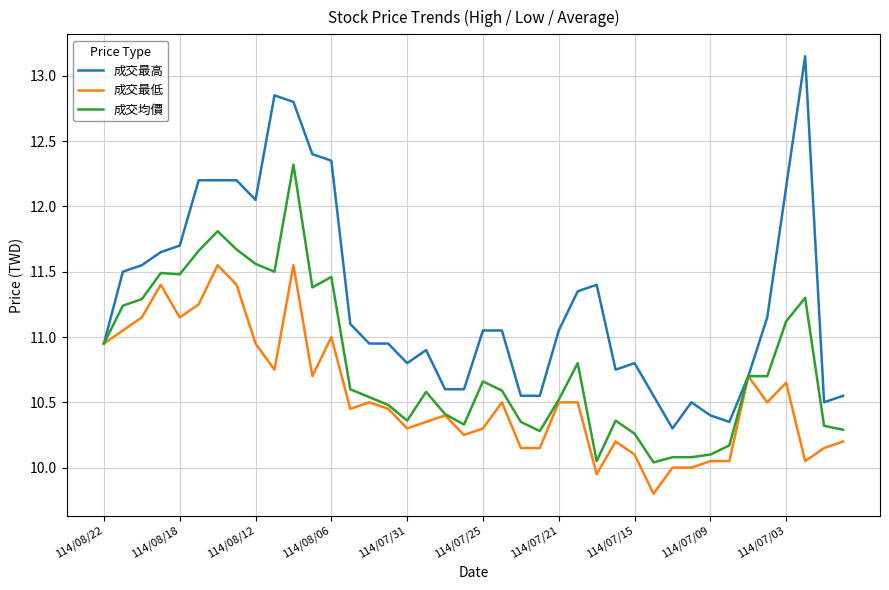

Which series has the largest total across all categories?

成交最高